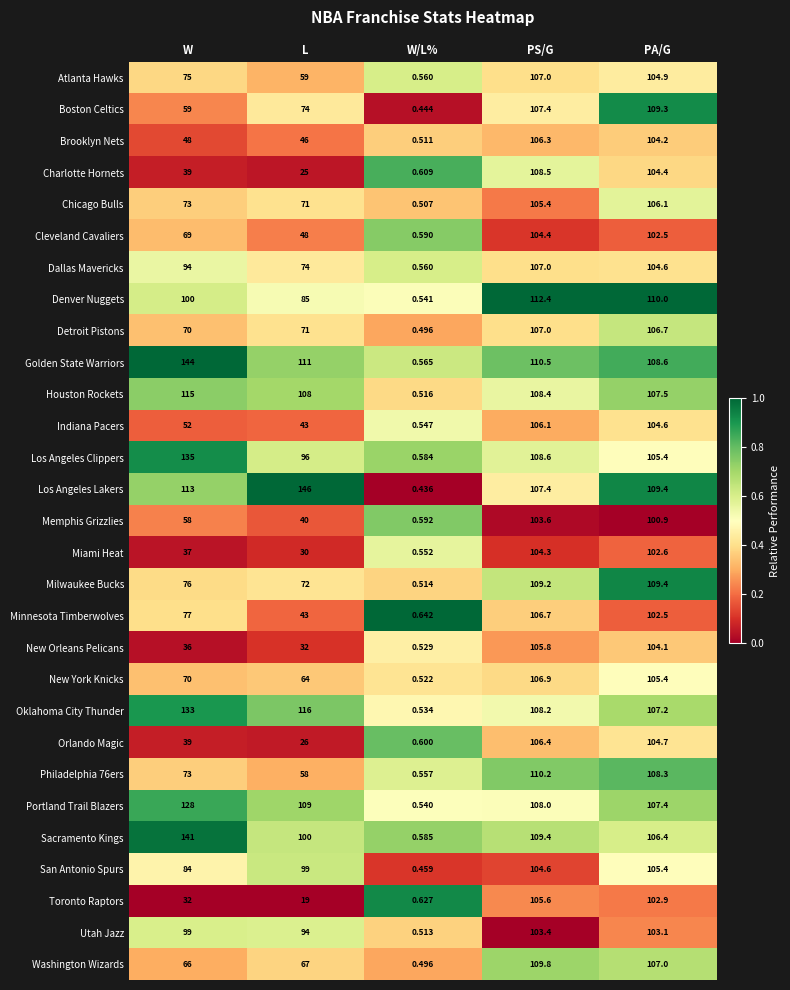

Which category has the highest value across all series?

L